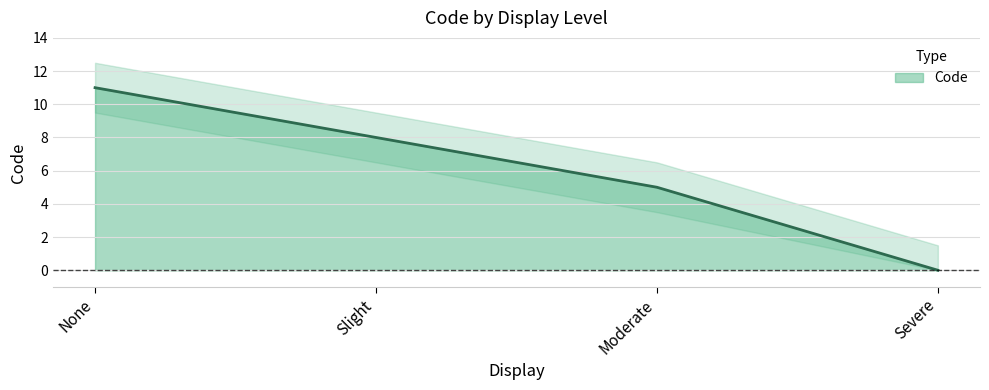

True or false: the data shows -4 at Severe.

False